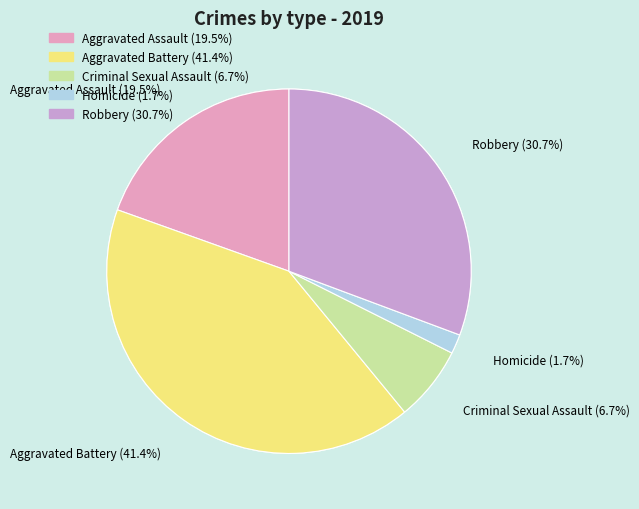

What percentage is the Criminal Sexual Assault slice, to the nearest percent?

7%